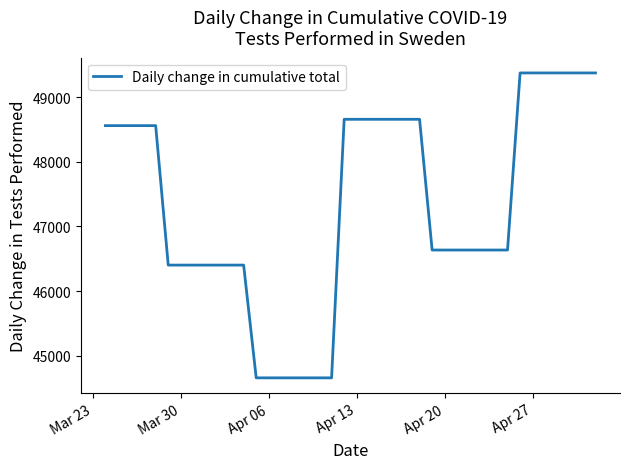

What is the difference between the maximum and minimum values?

4716